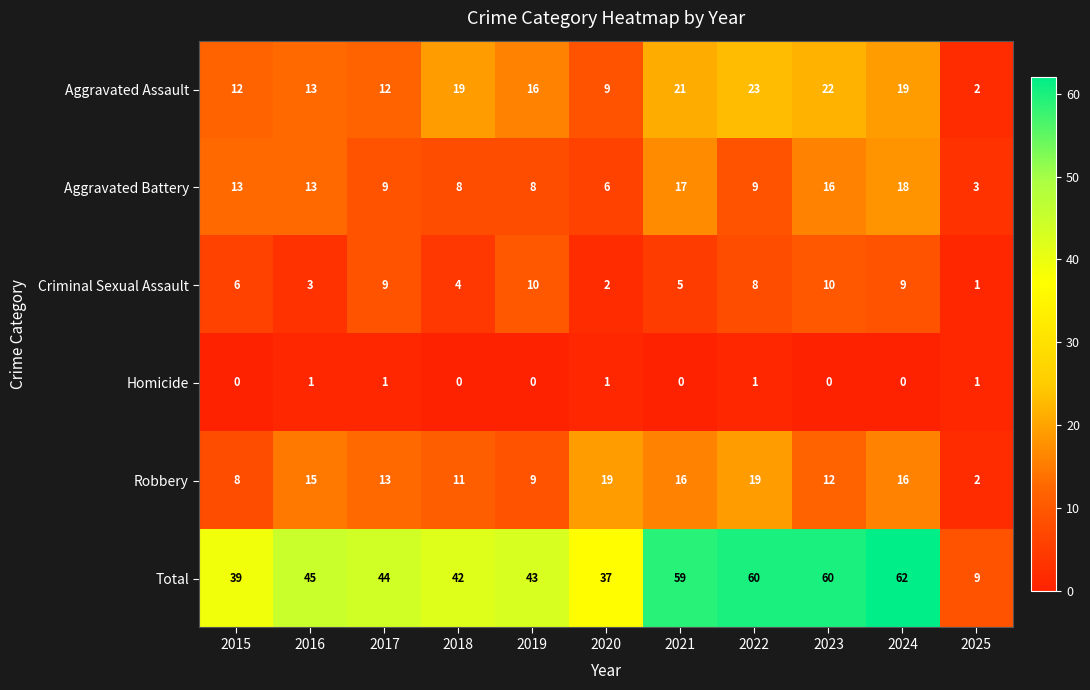

How many distinct data groups are displayed?

6